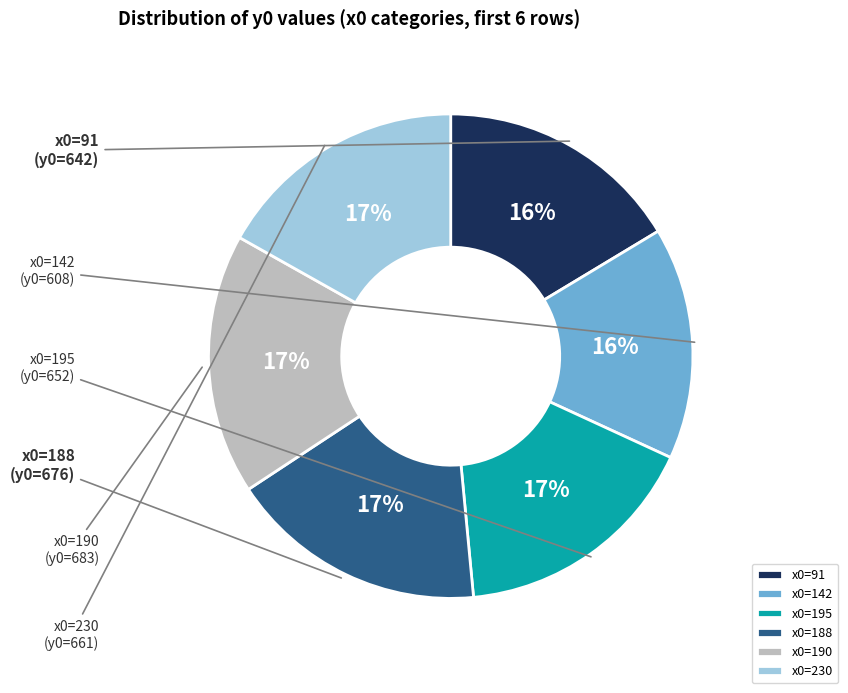

Do x0=230 and x0=190 together represent more than half of the pie?

No